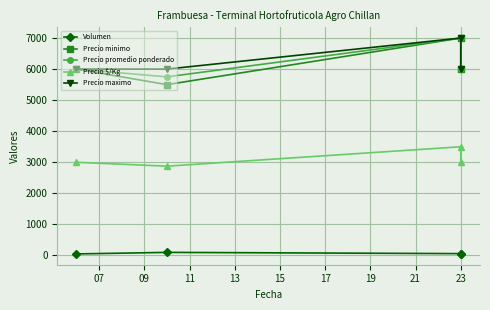

How many lines are shown in the chart?

5